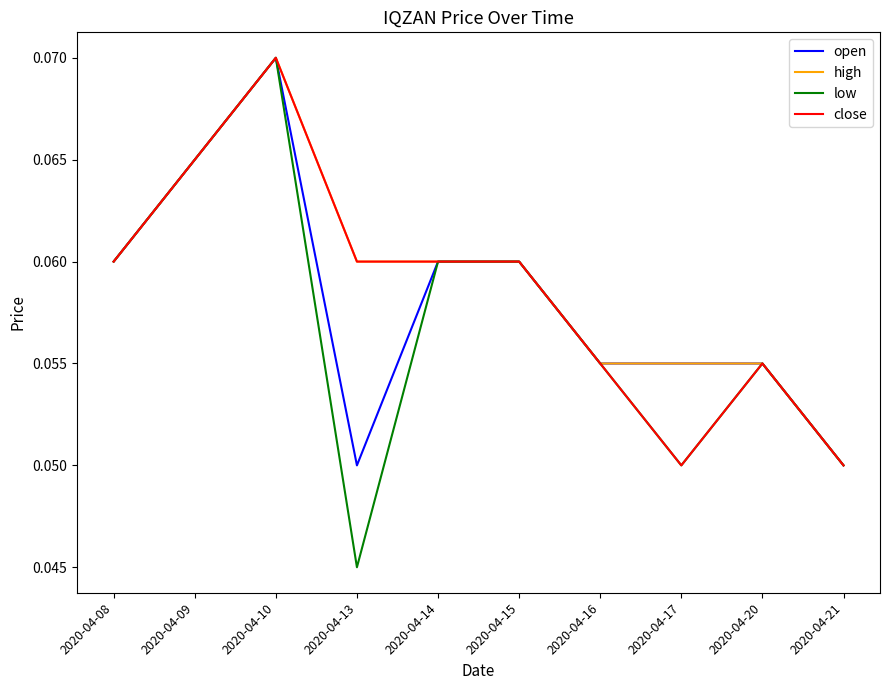

At which category is the sum across all series the highest?

2020-04-10